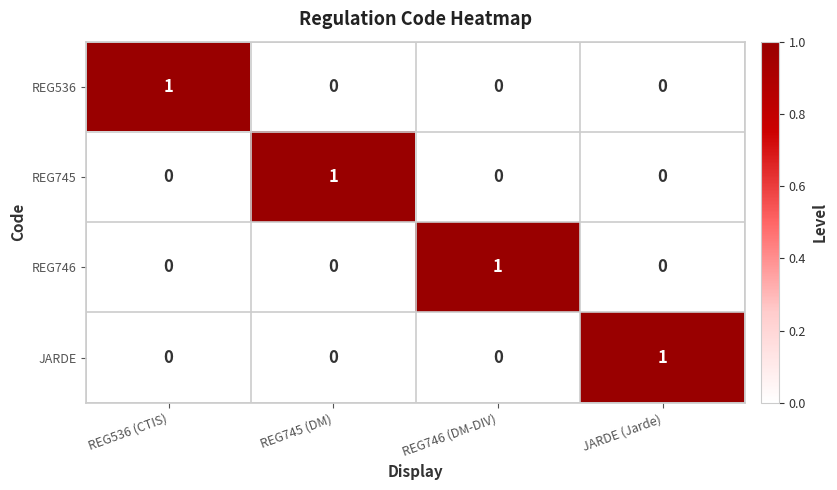

Is the value of REG745 at REG536 (CTIS) greater than the value of REG536 at REG536 (CTIS)?

No